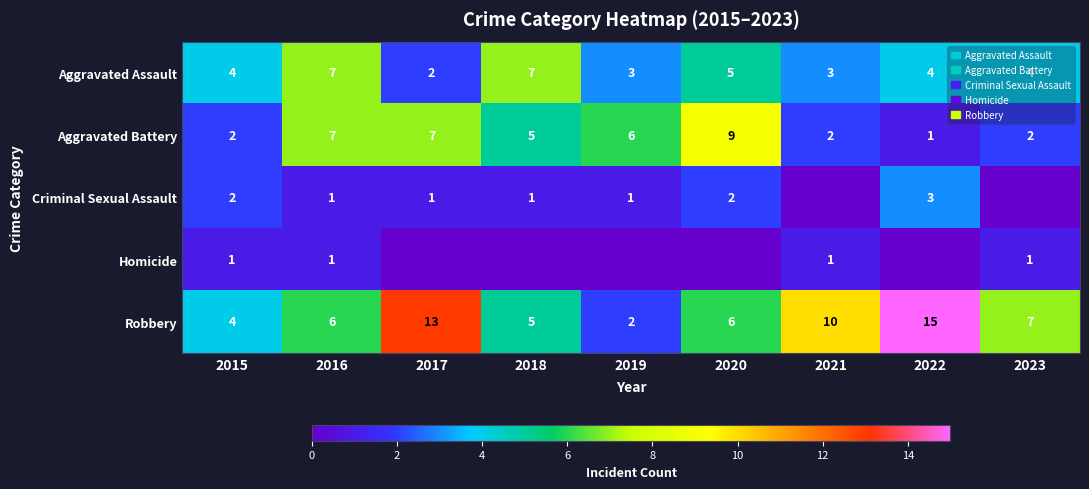

What is the sum of the Aggravated Assault values at 2018 and 2021?

10